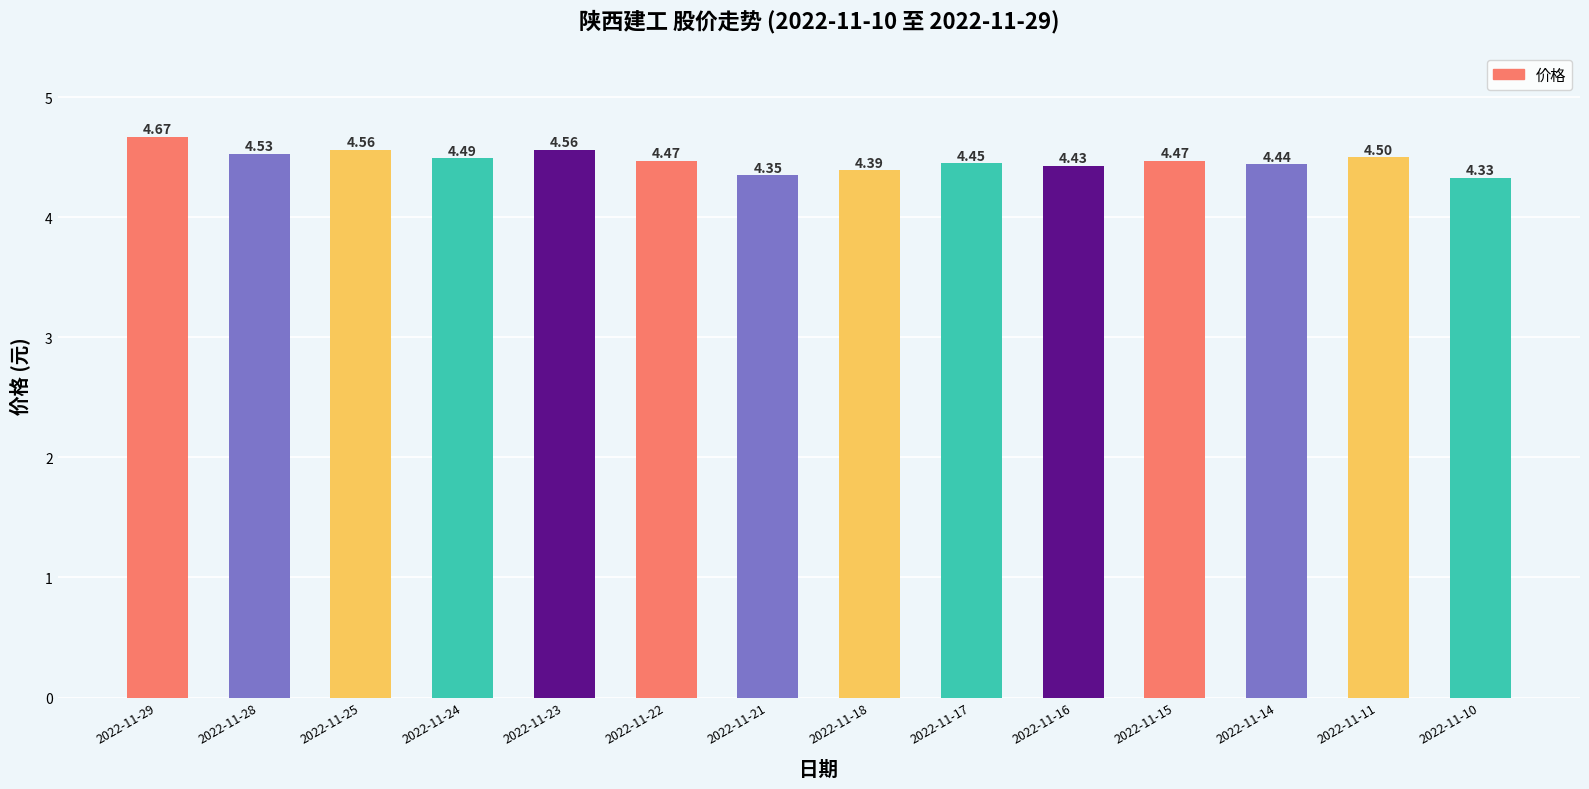

At which label is the value closest to 4?

2022-11-10